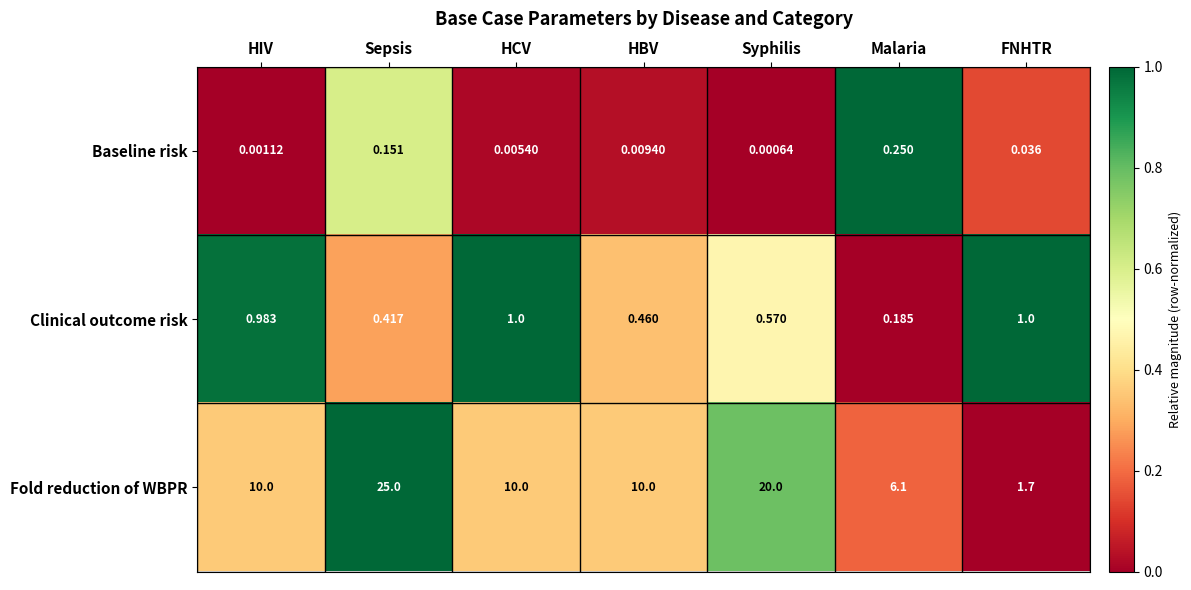

Rank the series at HIV from lowest to highest value.

Baseline risk, Clinical outcome risk, Fold reduction of WBPR